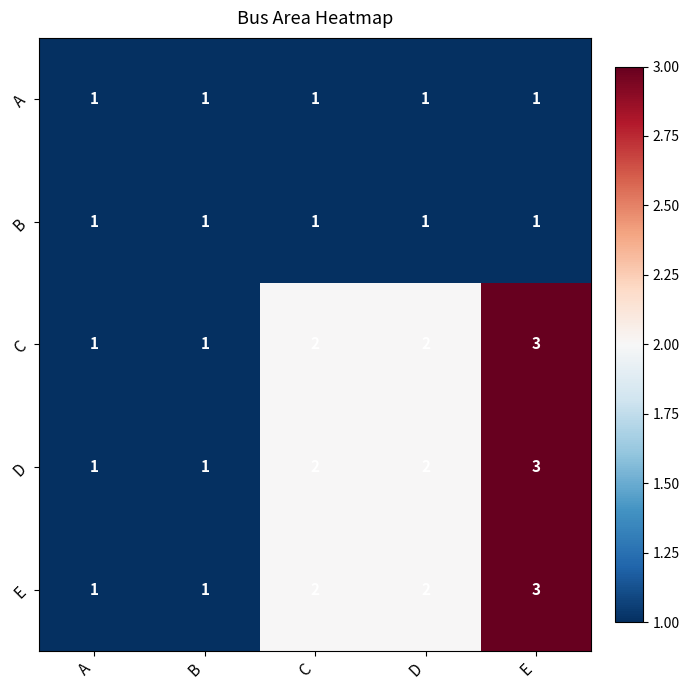

Count the D values in the range 1 to 2.

4